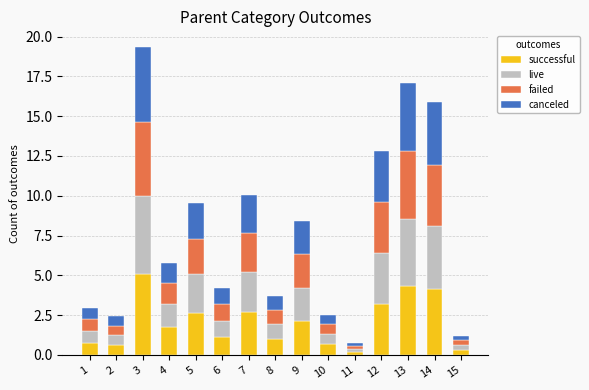

The value of successful at 12 is 4.9. True or false?

False